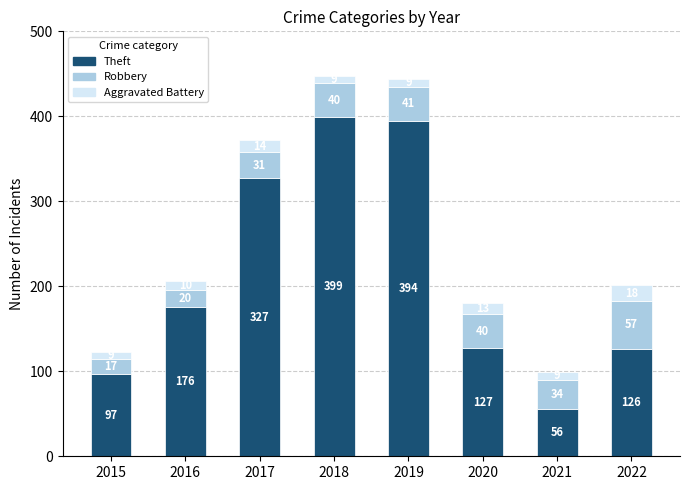

What is the approximate value of Theft at 2018?

399